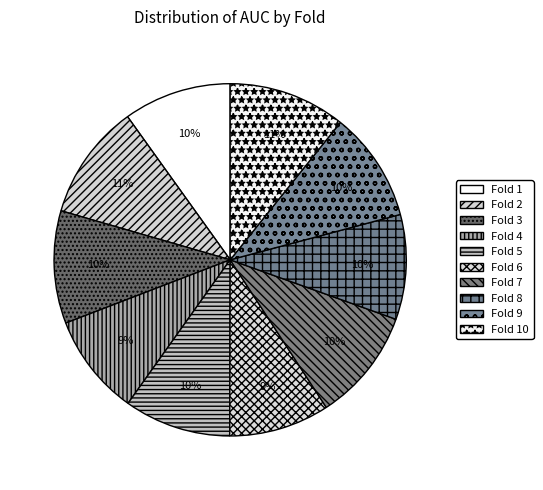

What is the smallest slice in the pie chart?

6